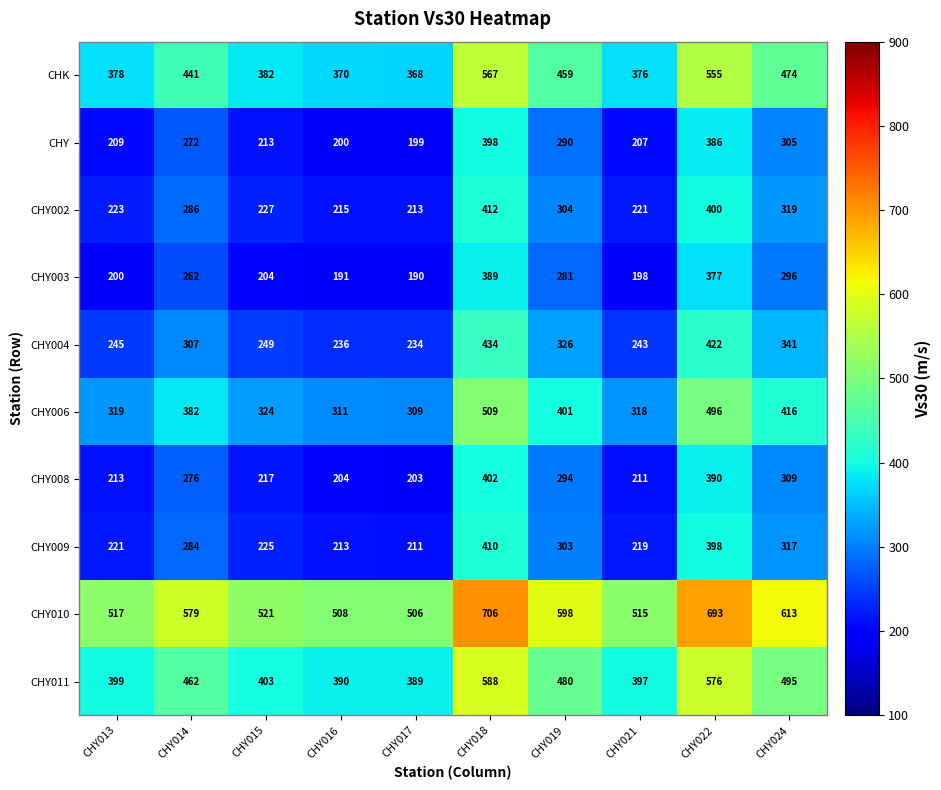

What is the sum of the CHK values at CHY017 and CHY018?

935